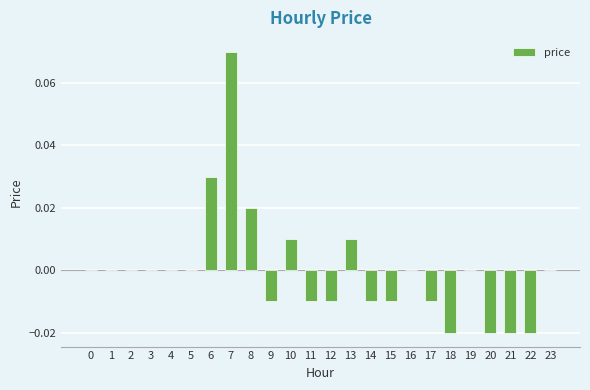

Which has a higher value, 16 or 8?

8